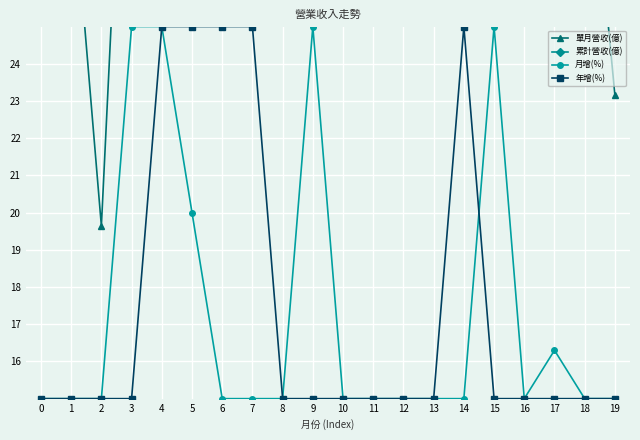

What is the minimum value shown in the chart?

15.0